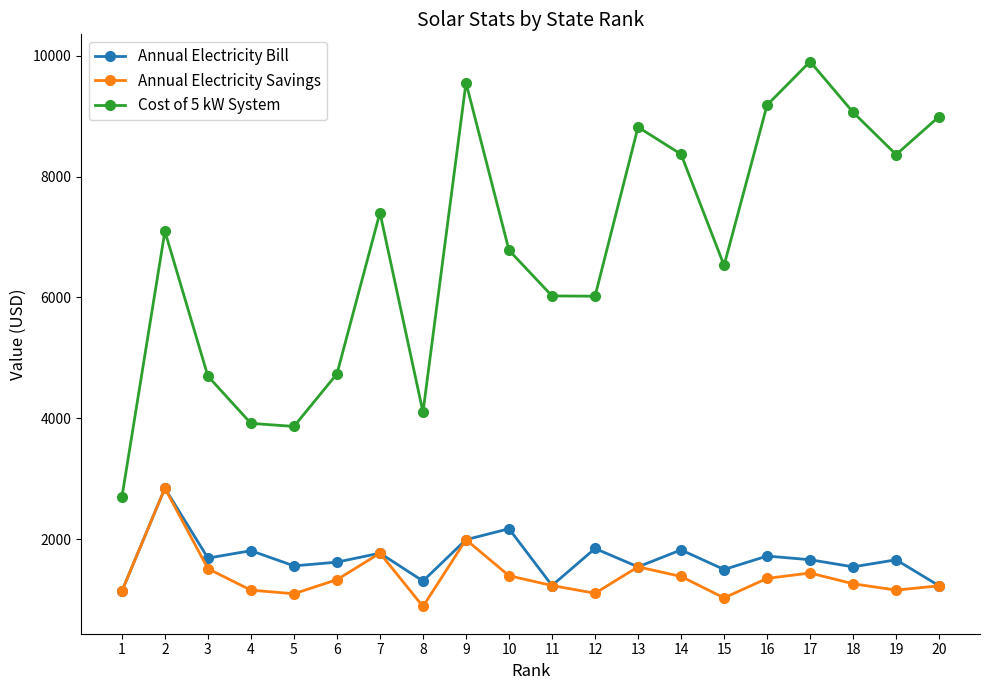

What is the greatest value displayed?

9905